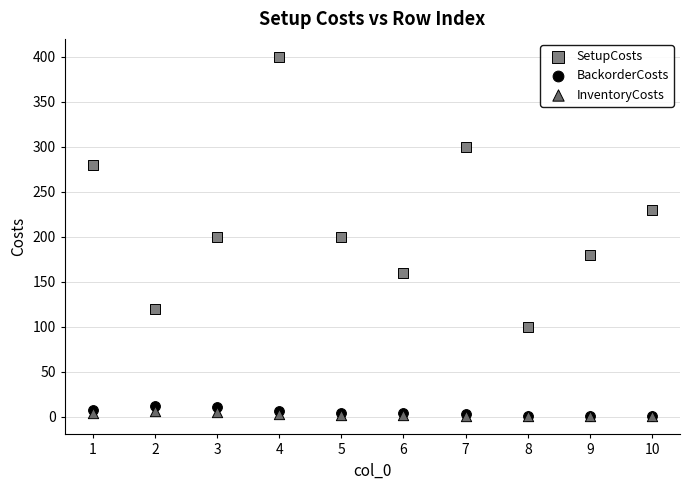

In the SetupCosts series, what Y value is closest to 250?

230.0